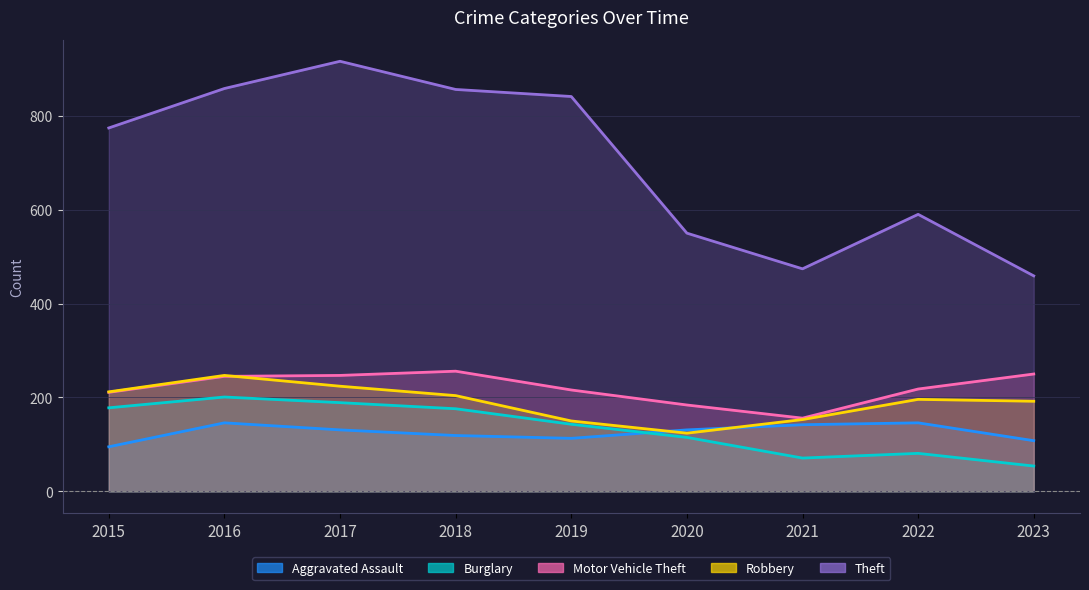

List the series in order of their peak value, highest first.

Theft, Motor Vehicle Theft, Robbery, Burglary, Aggravated Assault